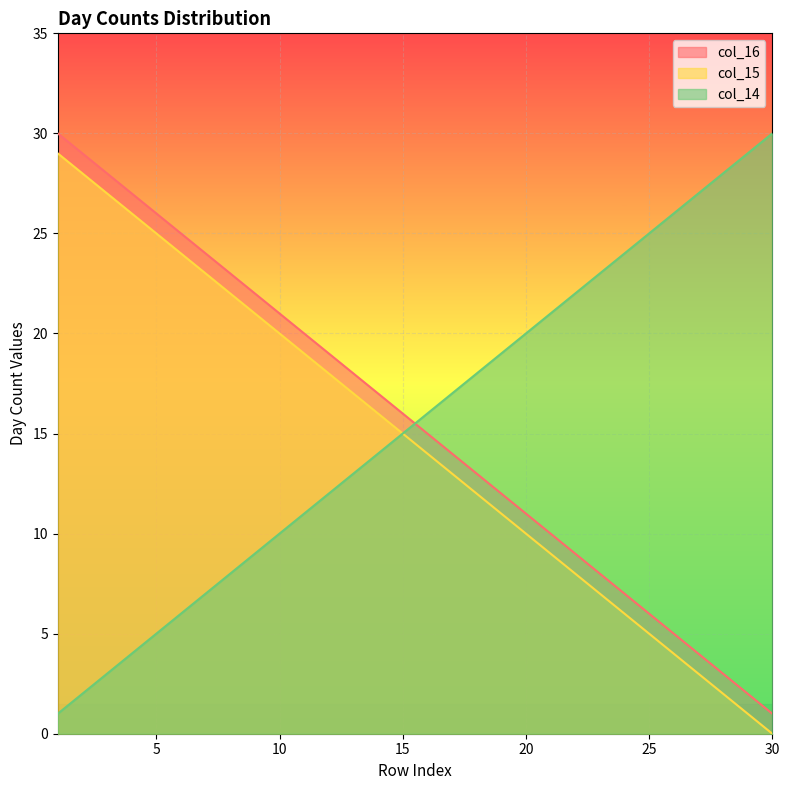

What are all the series names shown in the legend?

col_16, col_15, col_14